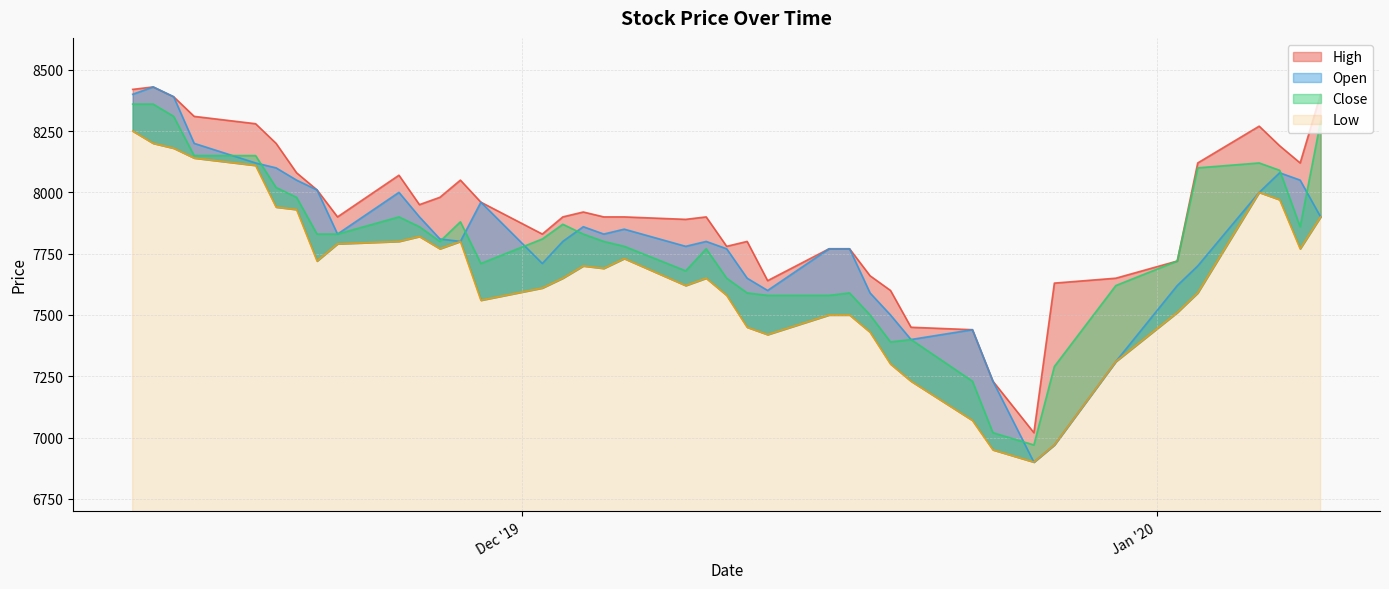

Is it true that Close equals 7870 at 2019-12-03?

True